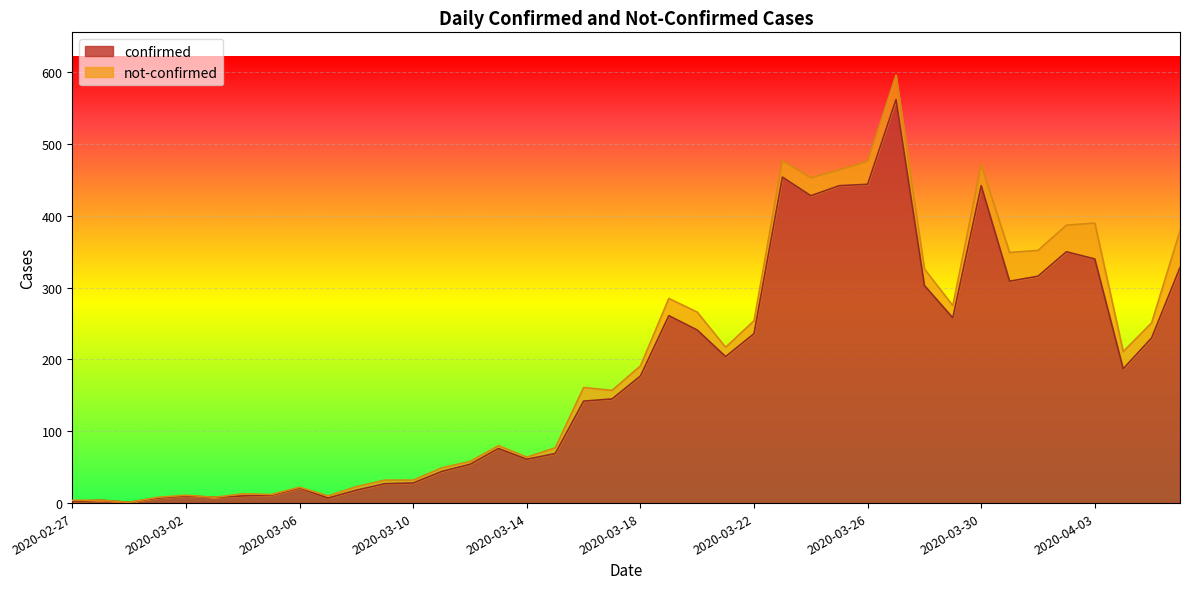

What is the average value?

181